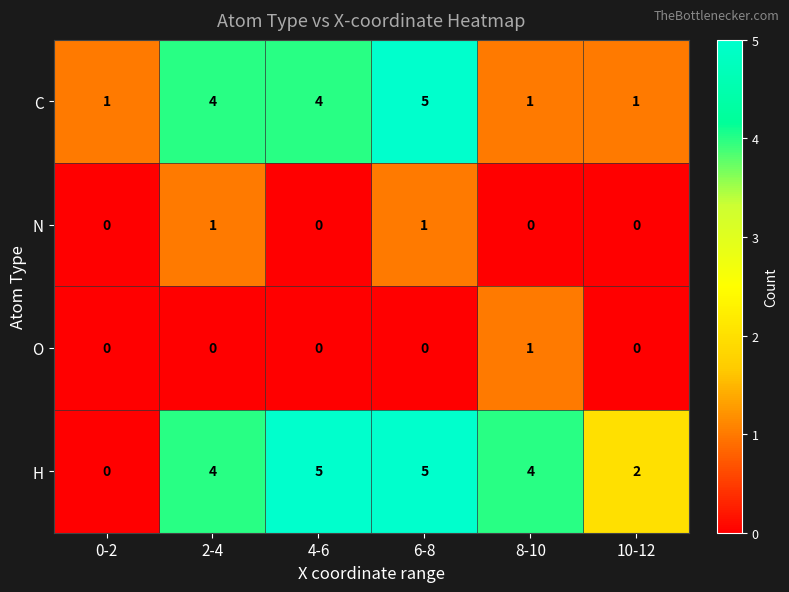

Is it true that O equals 0 at 2-4?

True